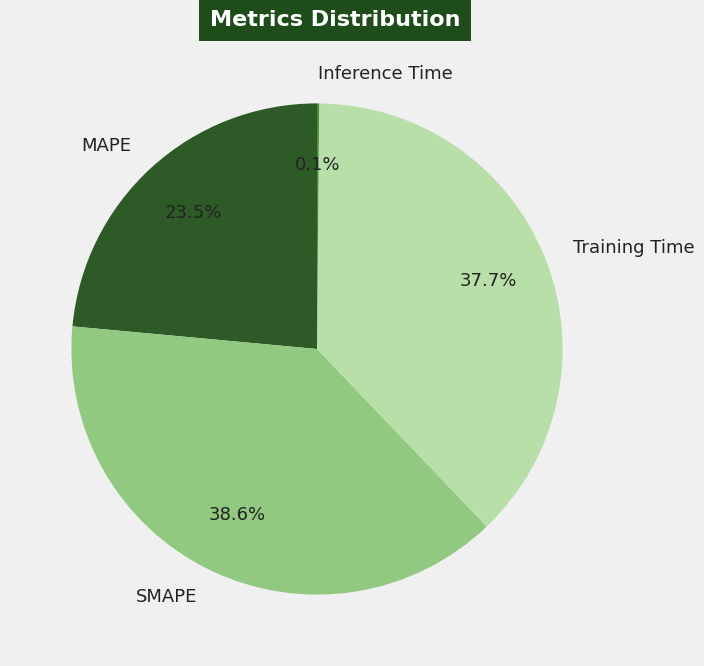

Which slice is the largest?

SMAPE